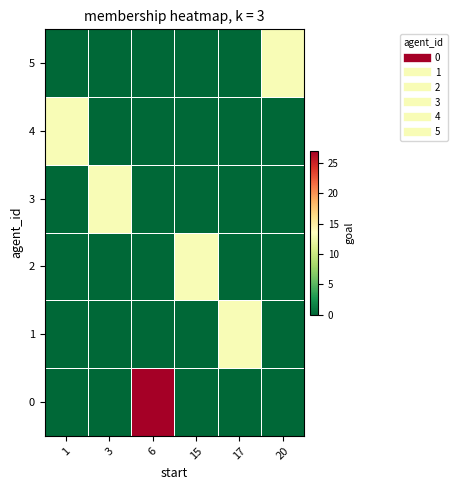

What is the difference between the highest and lowest values at 3?

13